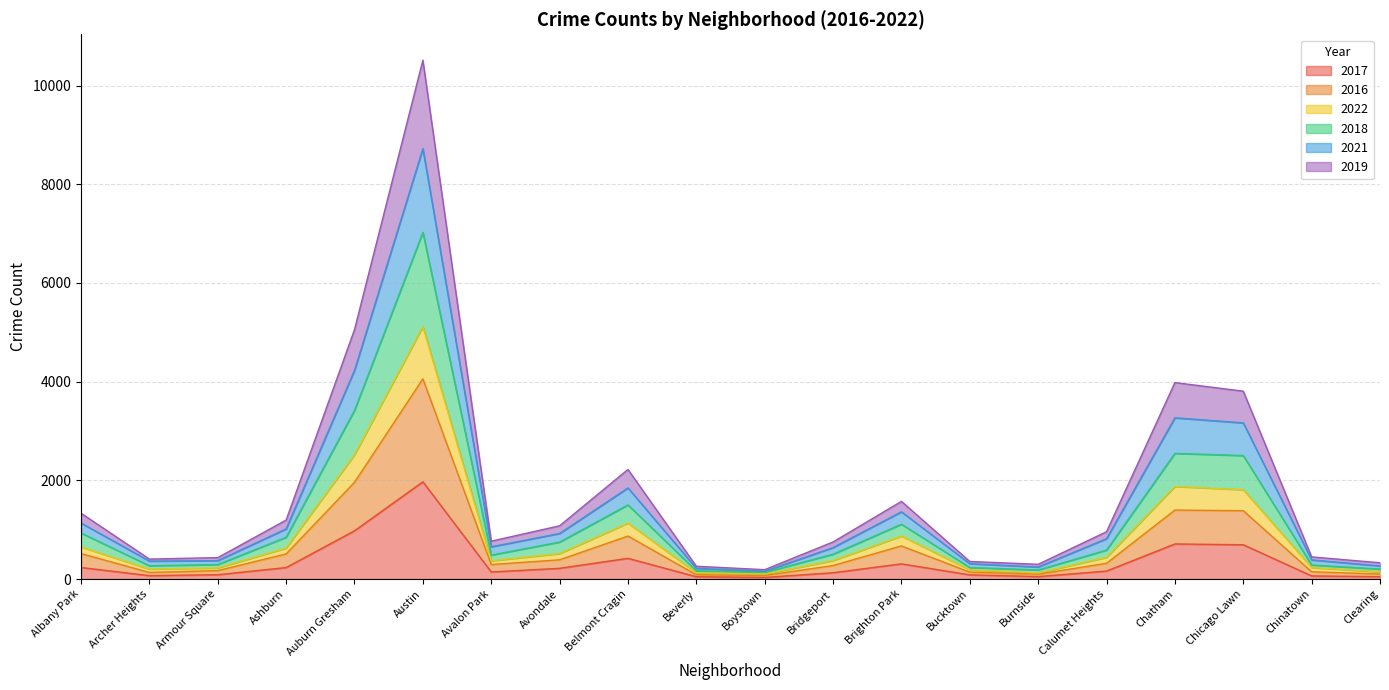

What is the sum of the 2017 values at Avondale and Archer Heights?

287